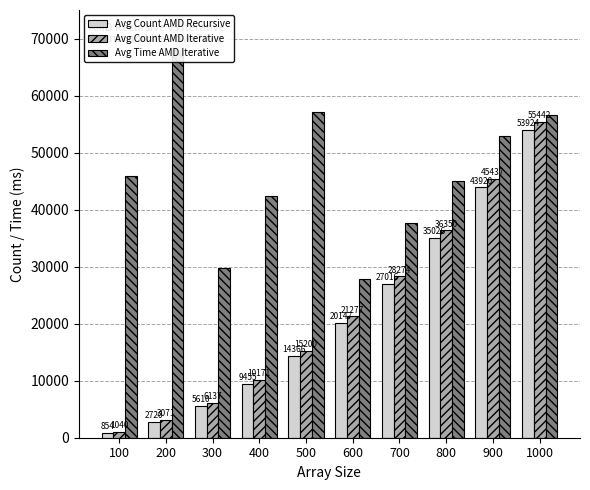

Reading left to right, what are all the values shown in this chart?

Avg Count AMD Recursive: 854	2720	5610	9455	14366	20147	27016	35026	43920	53924
Avg Count AMD Iterative: 1040	3071	6137	10171	15200	21277	28274	36350	45437	55442
Avg Time AMD Iterative: 45902	73562	29740	42430	57088	27912	37566	44932	52882	56518